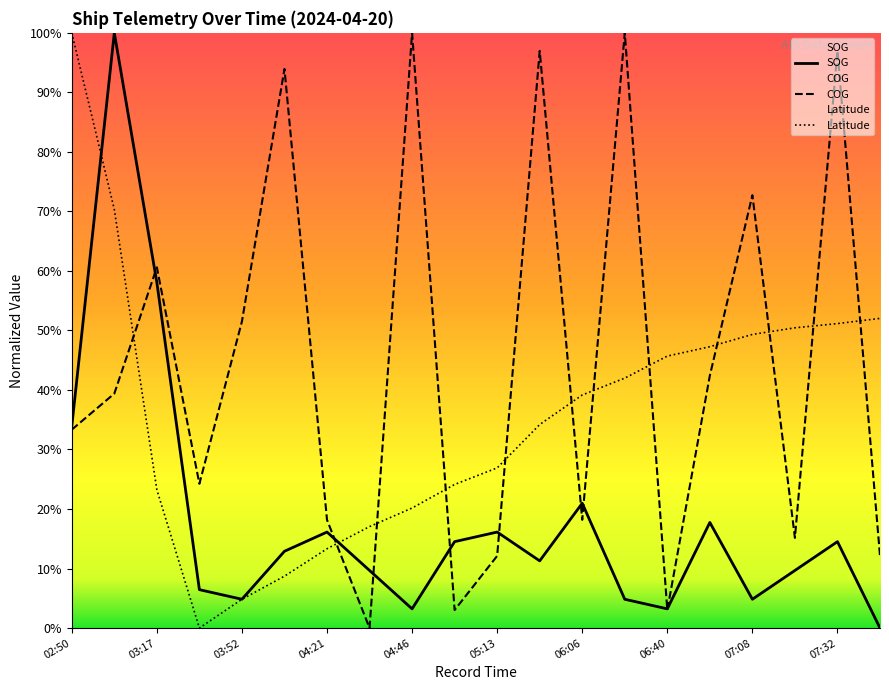

What is the label of the 11th point from the left?

05:13